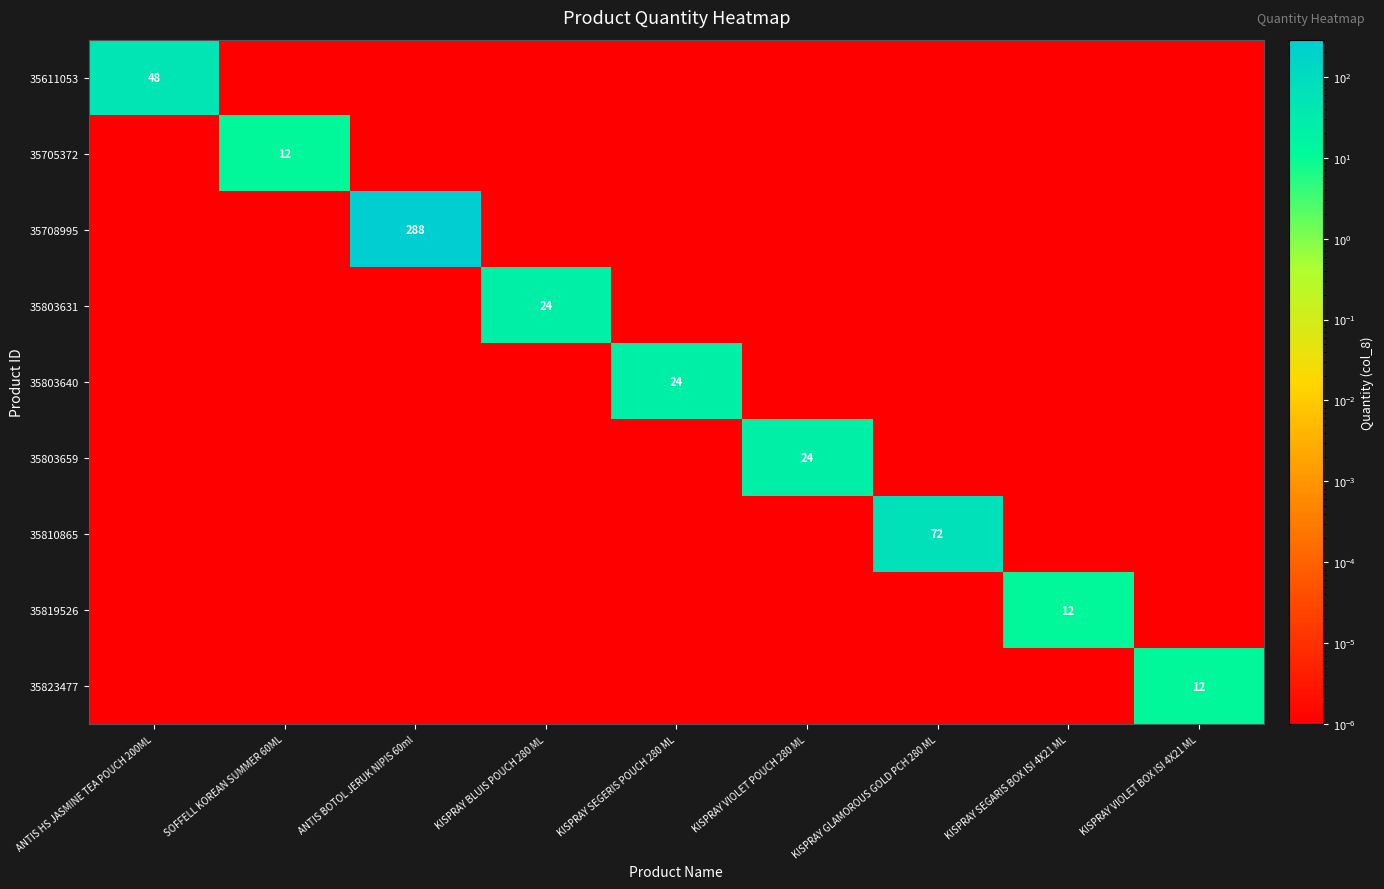

What is the difference between the highest and lowest values at ANTIS HS JASMINE TEA POUCH 200ML?

48.0